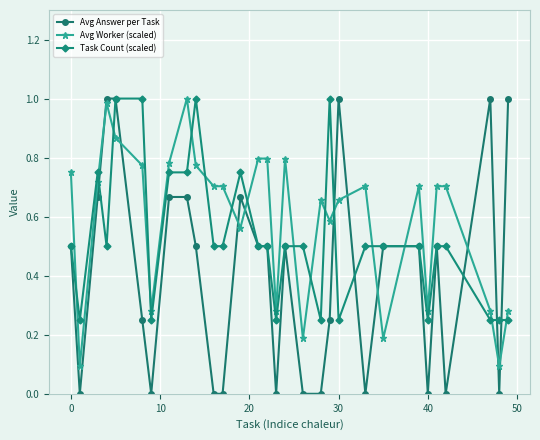

Rank the series by their average value, from highest to lowest.

Avg Worker (scaled), Task Count (scaled), Avg Answer per Task